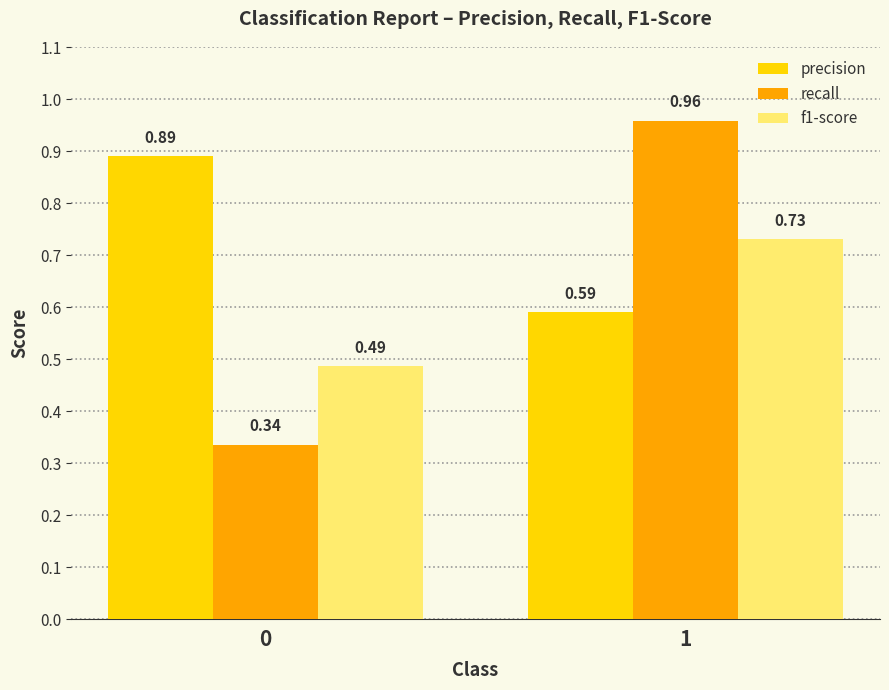

Rank the series by their maximum value, from lowest to highest.

f1-score, precision, recall